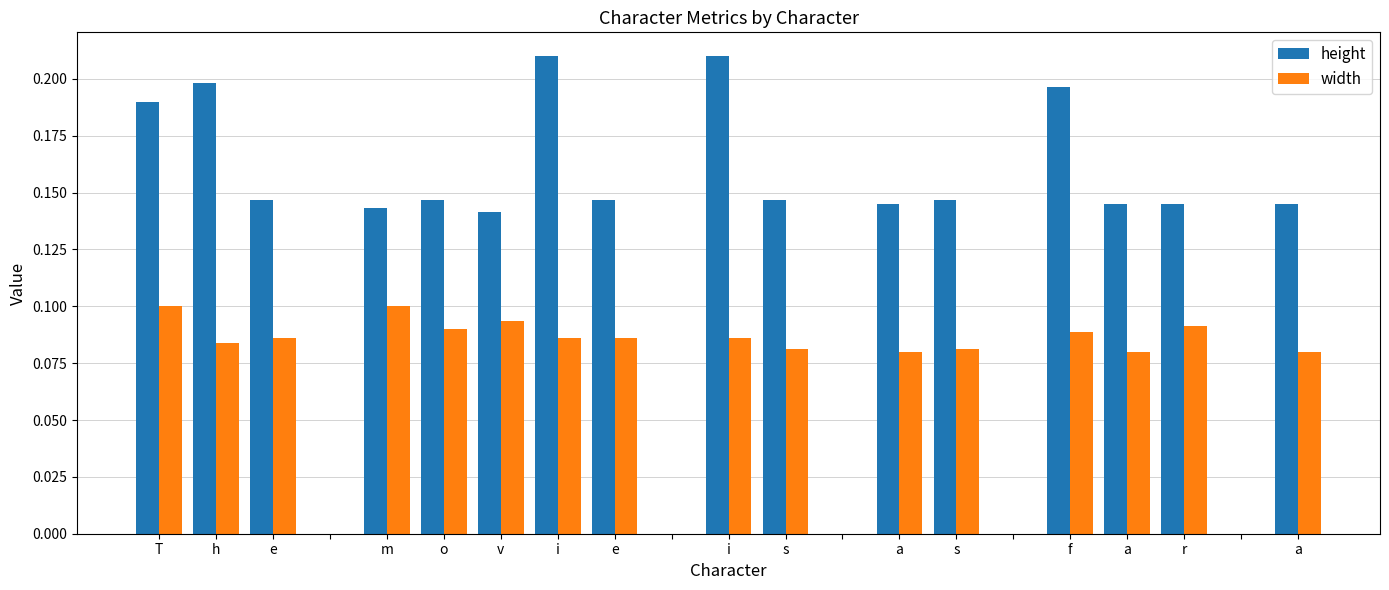

What is the sum of all width values?

1.4